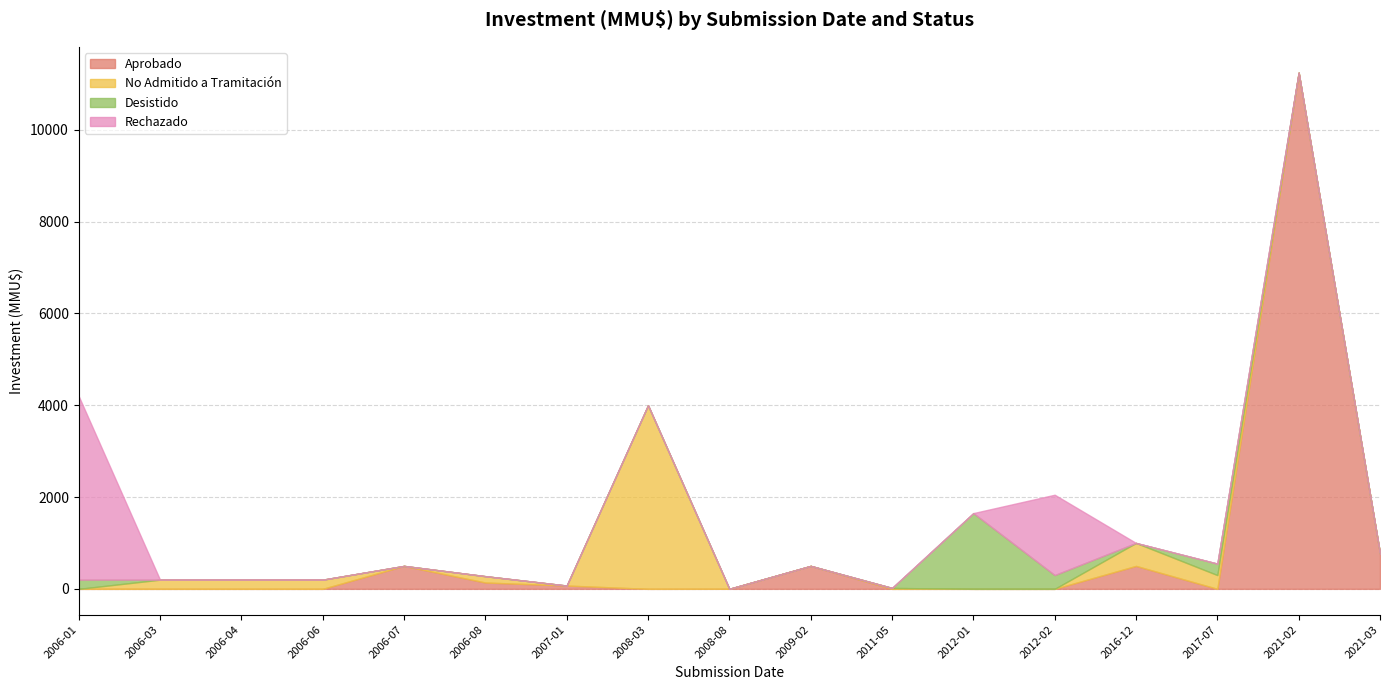

What is the label of the 17th point from the left?

2021-03